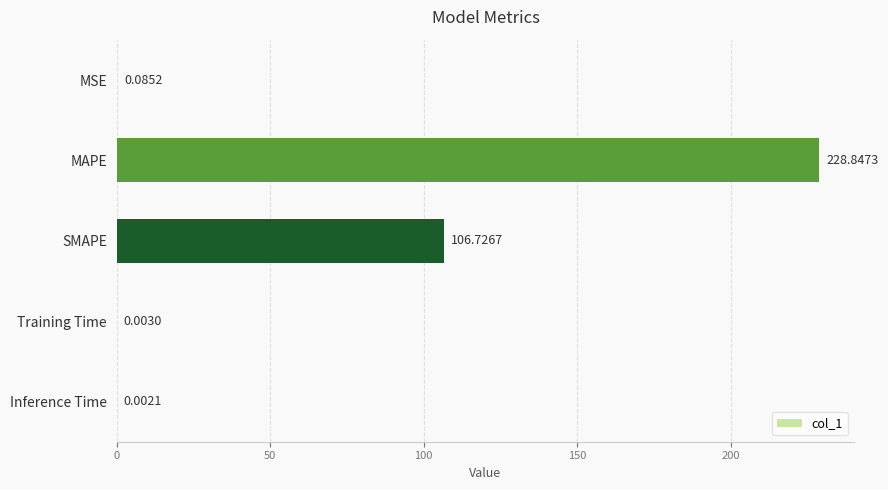

Which label corresponds to the largest value in the chart?

MAPE